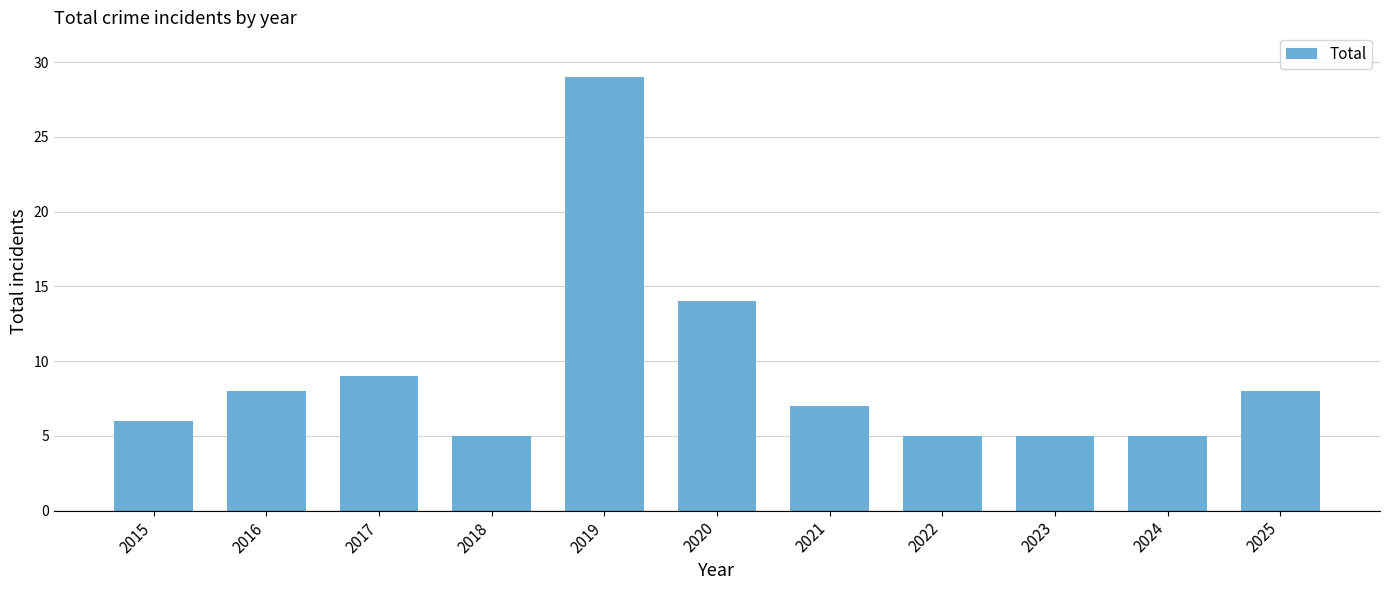

What is the difference between the maximum and second lowest values?

24